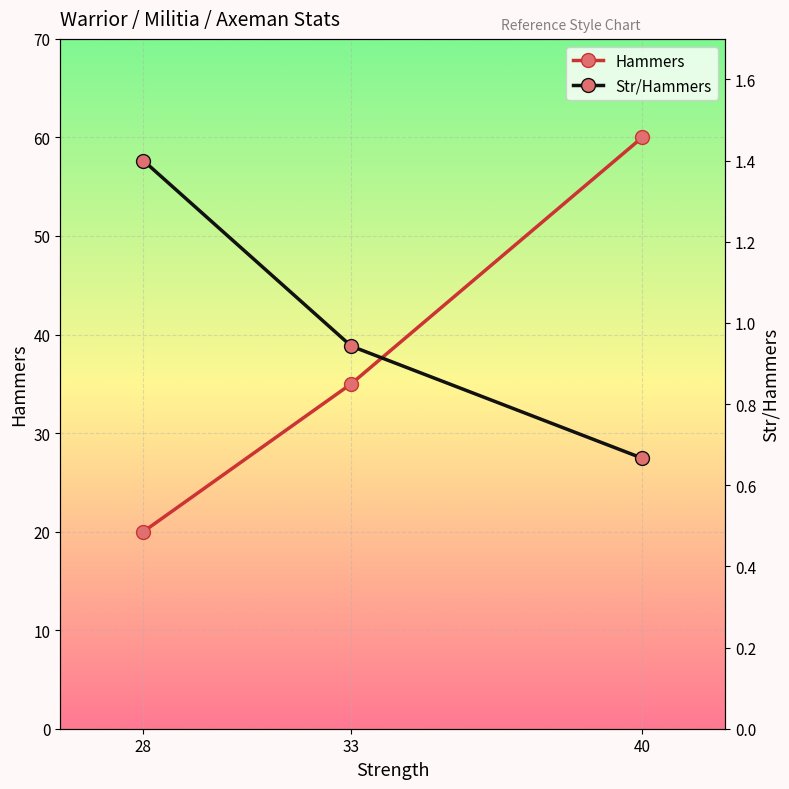

Count the number of categories in the chart.

3